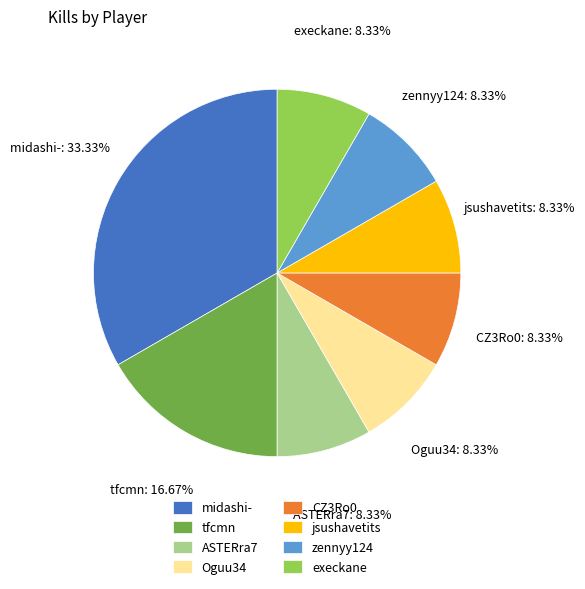

Does jsushavetits represent more than half of the total?

No